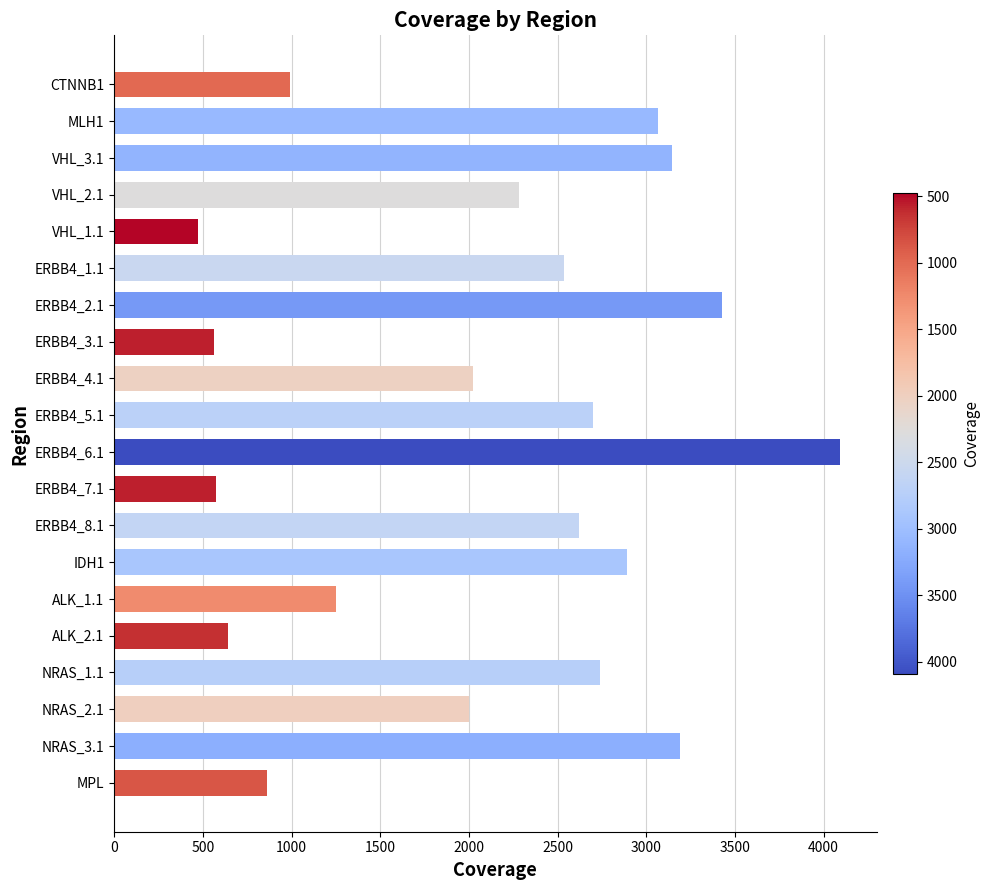

Which has a higher value, VHL_1.1 or ERBB4_6.1?

ERBB4_6.1